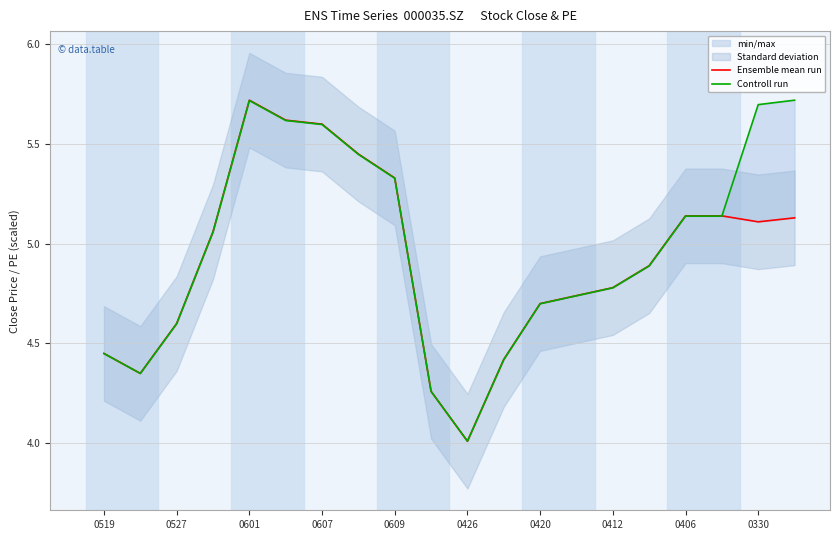

Which series ends up on top after the final intersection of Ensemble mean run and Controll run?

Controll run